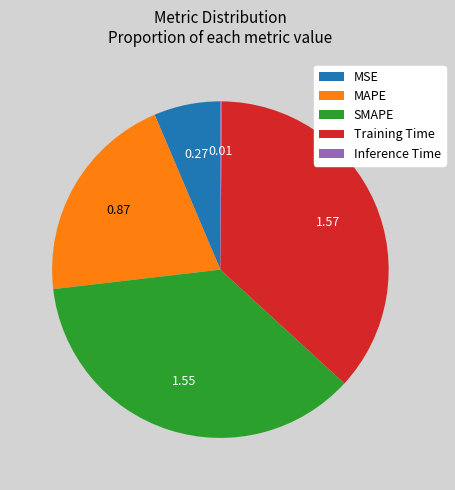

What is the ratio of the value at Training Time to the value at SMAPE?

1.0